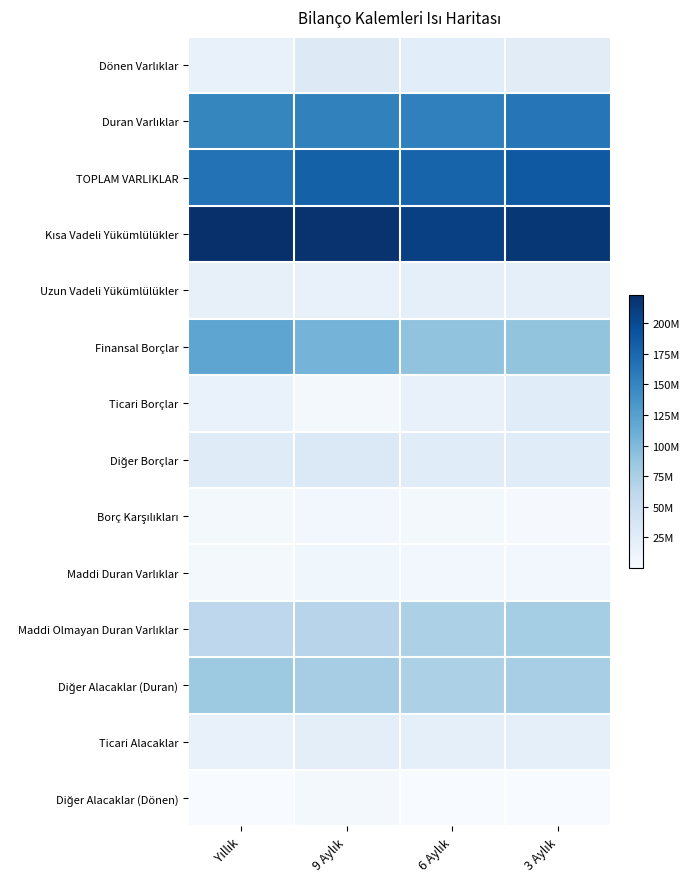

At 6 Aylık, list the series in order from largest to smallest.

Kısa Vadeli Yükümlülükler, TOPLAM VARLIKLAR, Duran Varlıklar, Finansal Borçlar, Diğer Alacaklar (Duran), Maddi Olmayan Duran Varlıklar, Diğer Borçlar, Dönen Varlıklar, Uzun Vadeli Yükümlülükler, Ticari Alacaklar, Ticari Borçlar, Maddi Duran Varlıklar, Borç Karşılıkları, Diğer Alacaklar (Dönen)